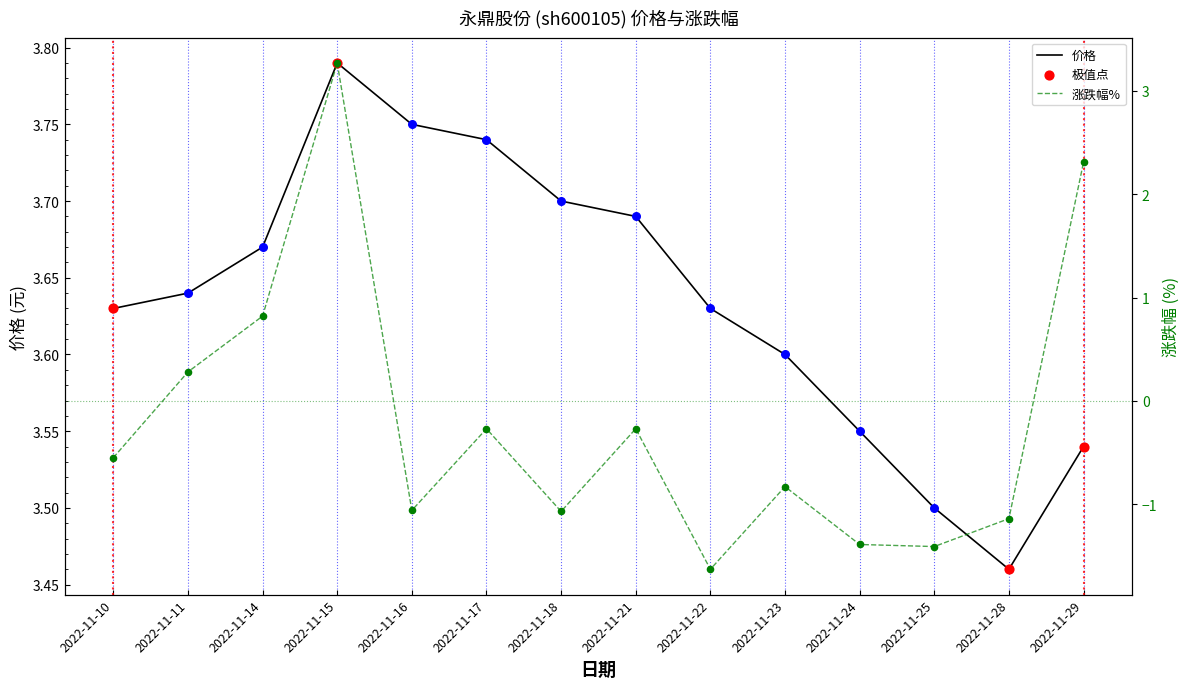

At how many categories does at least one series exceed 1?

14